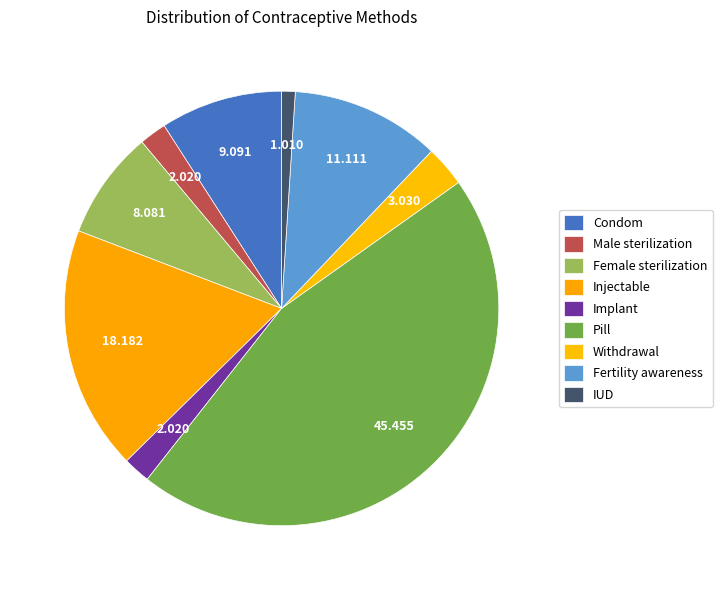

Combined, what portion of the pie is IUD and Condom?

10.1%